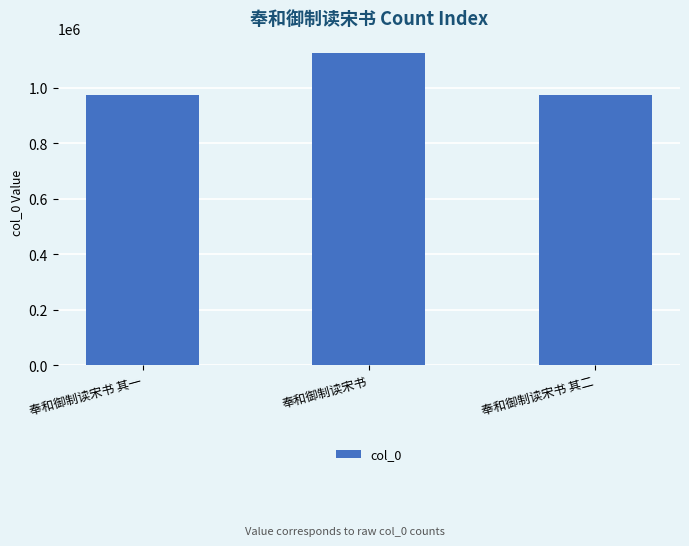

What is the approximate value at 奉和御制读宋书 其一, to the nearest 100?

976500